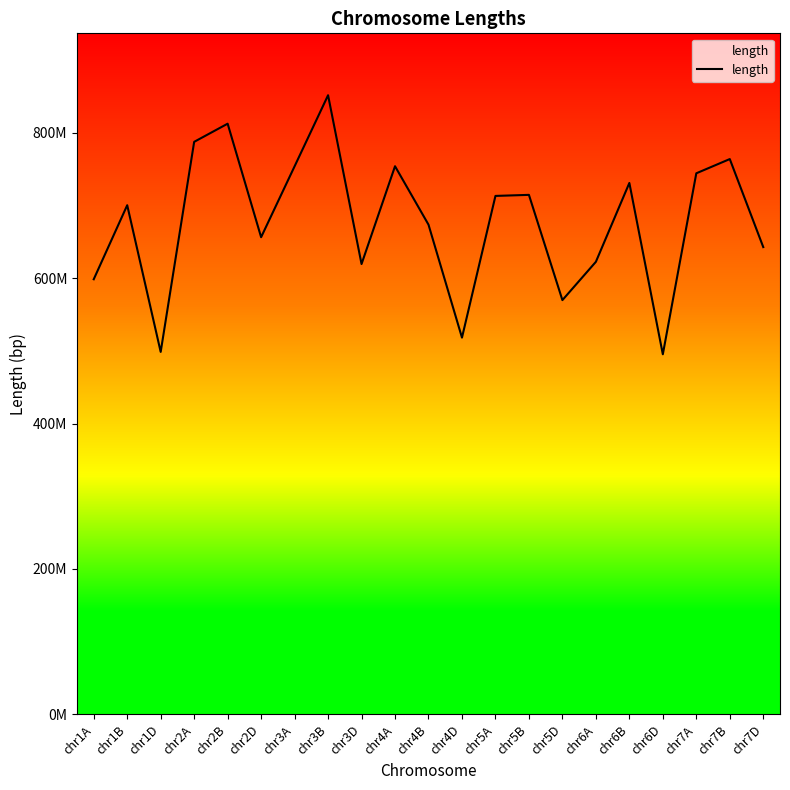

Which label corresponds to the smallest value in the chart?

chr6D